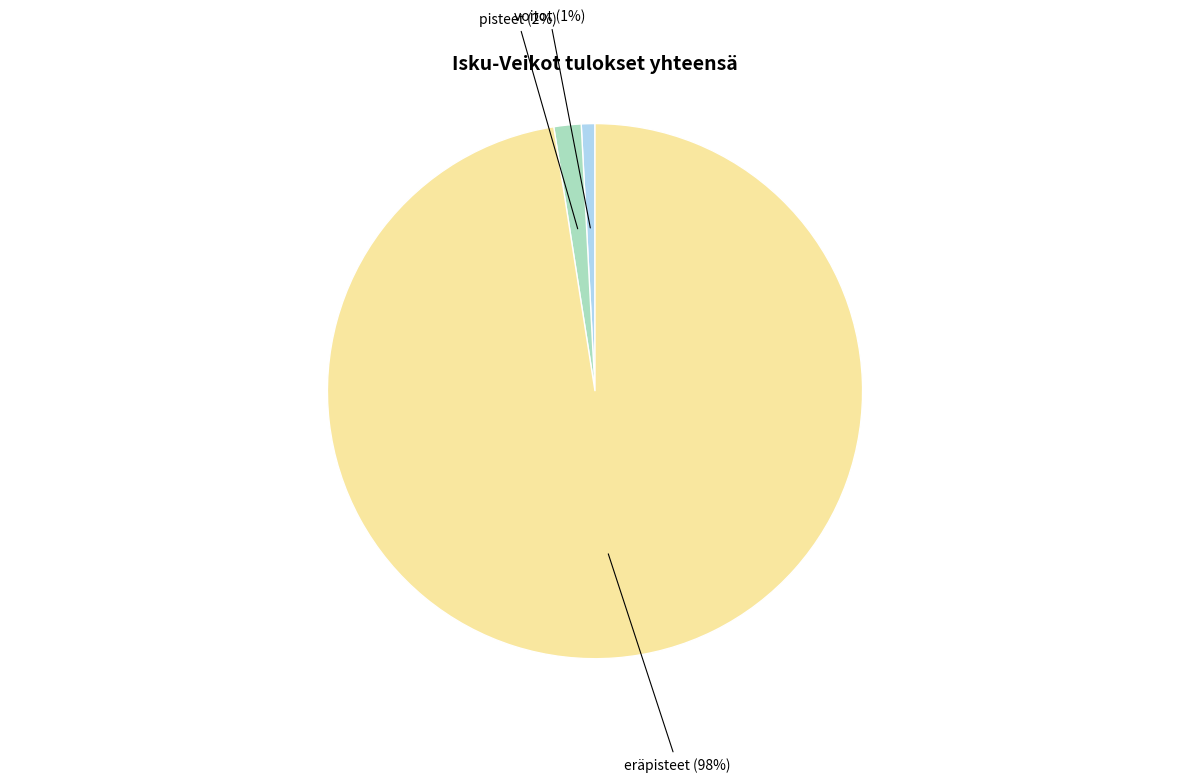

Count the number of slices in the pie.

3